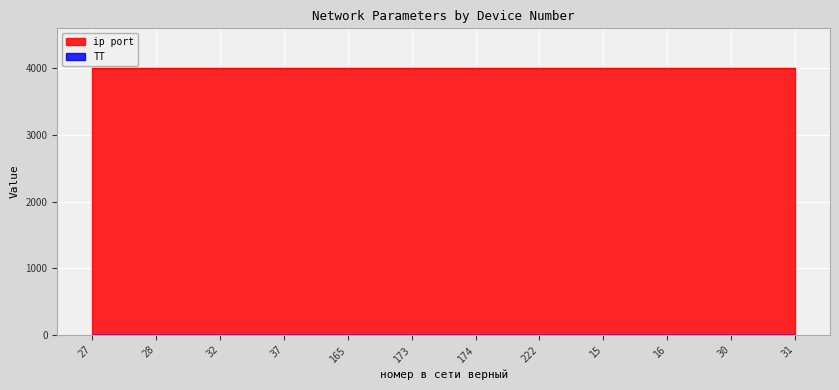

What is the greatest value displayed?

4002